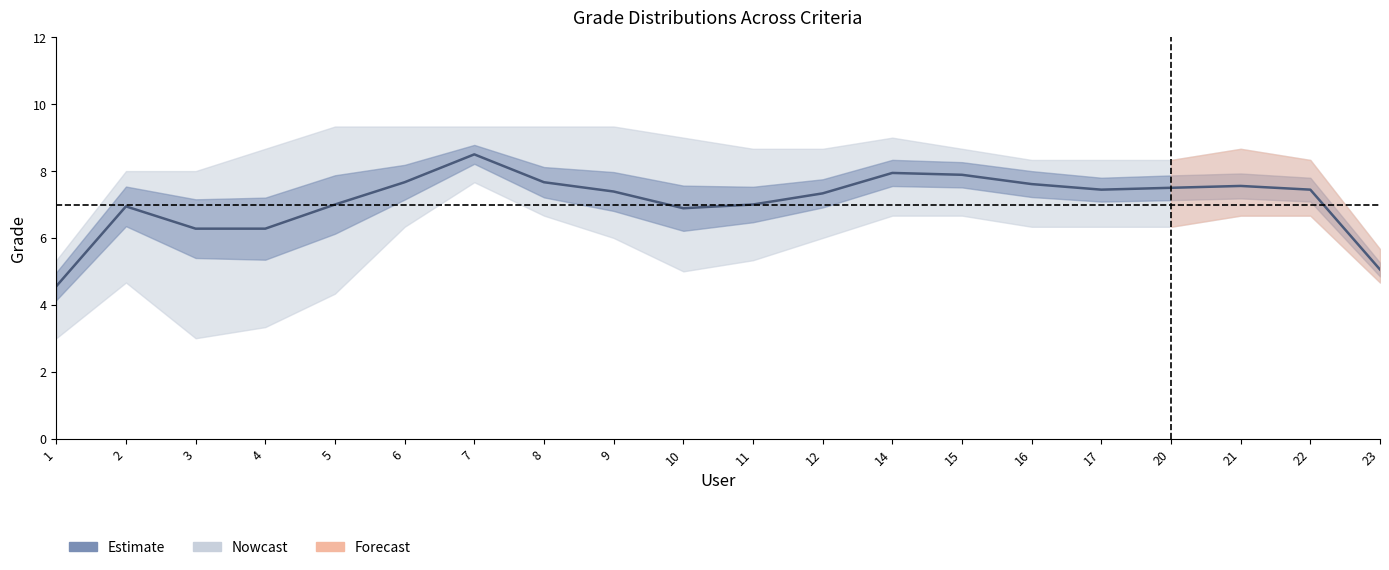

Reading left to right, what are all the values shown in this chart?

4.6	6.9	6.3	6.3	7.0	7.7	8.5	7.7	7.4	6.9	7.0	7.3	7.9	7.9	7.6	7.4	7.5	7.6	7.4	5.1